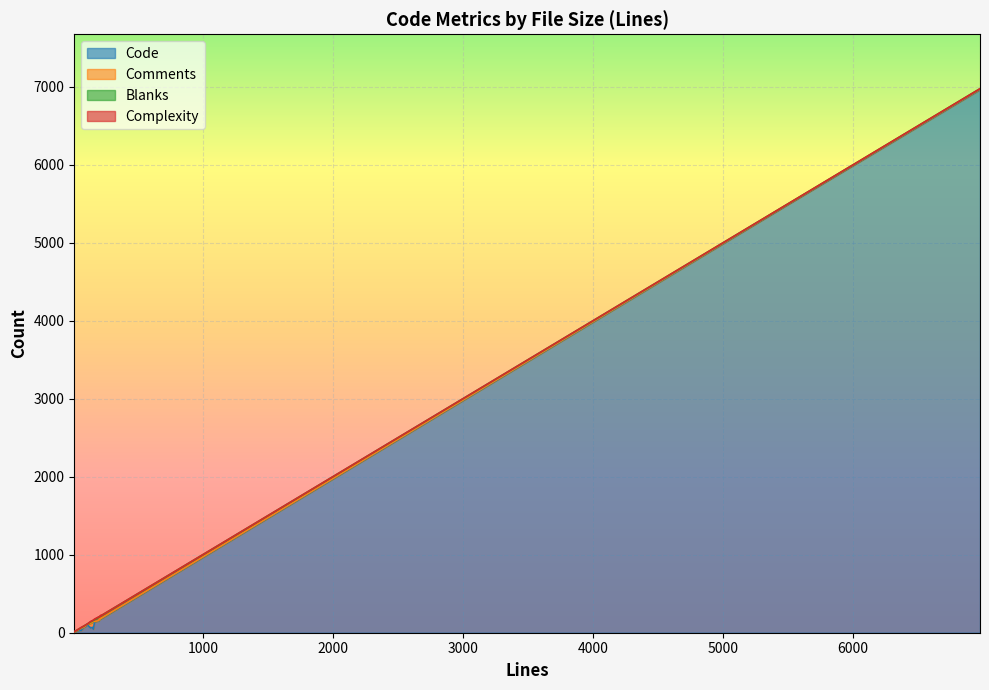

The Code series shows 11 at 20. True or false?

True